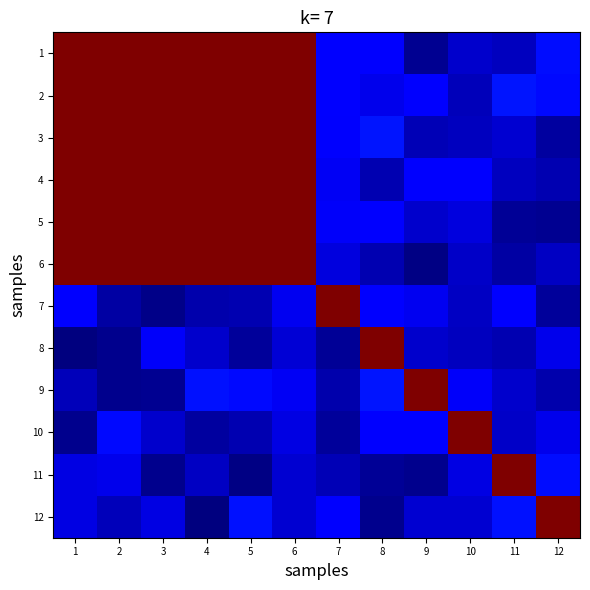

Between 12 and 1, which is larger?

1